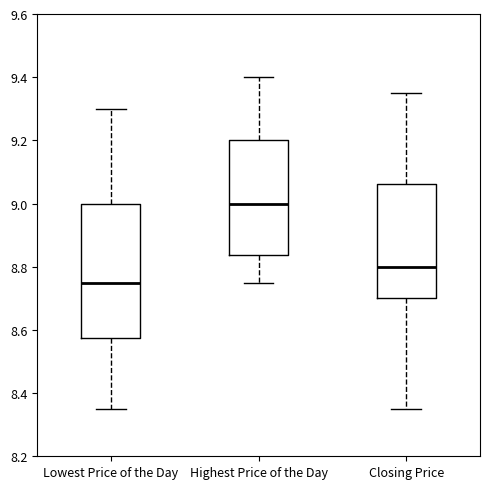

Where is the lower edge of the box for Highest Price of the Day on the y-axis? The values are not printed on the chart, so give them approximately, as read against the axis.

8.84